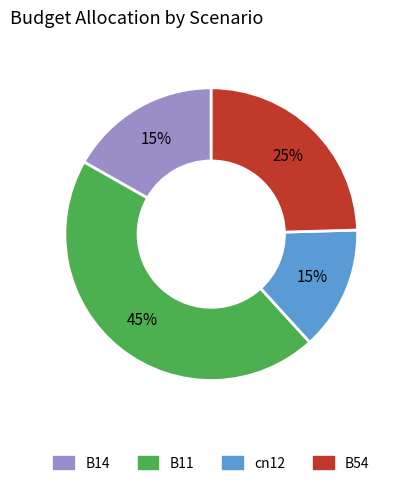

Does any single category account for the majority?

No